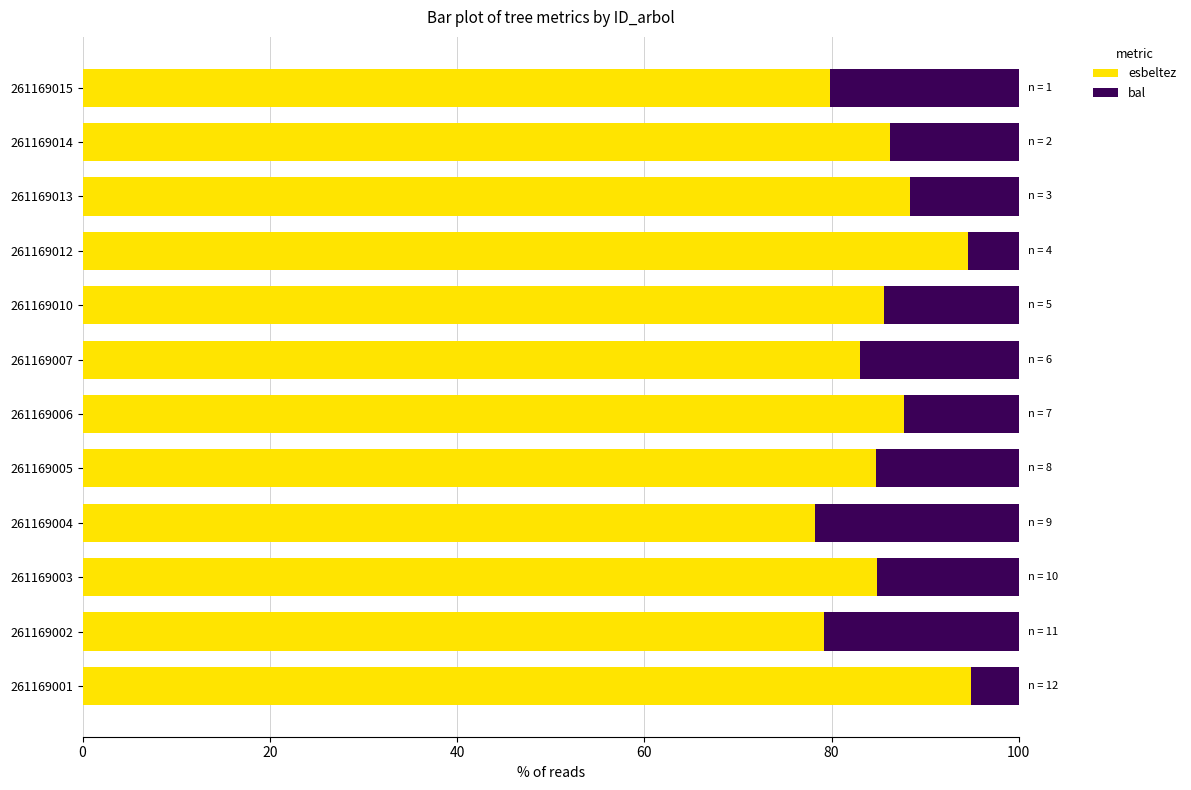

The value of esbeltez at 261169013 is 61.6. True or false?

False